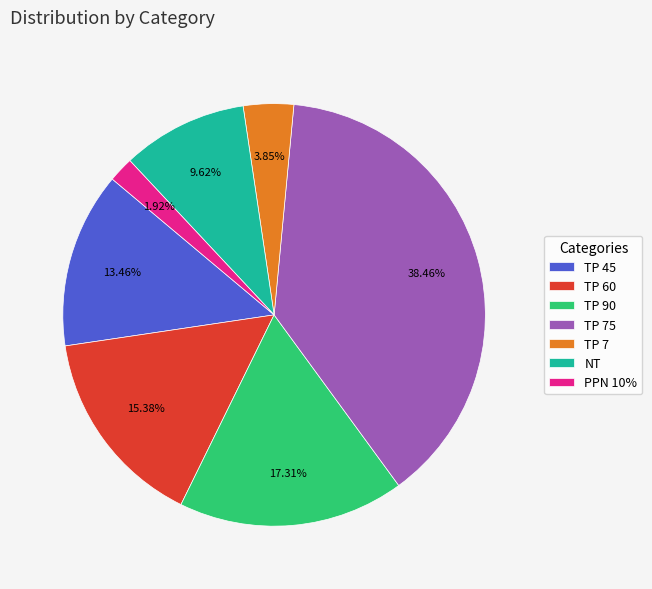

Approximately how many times larger is the value at TP 7 compared to TP 45?

0.3